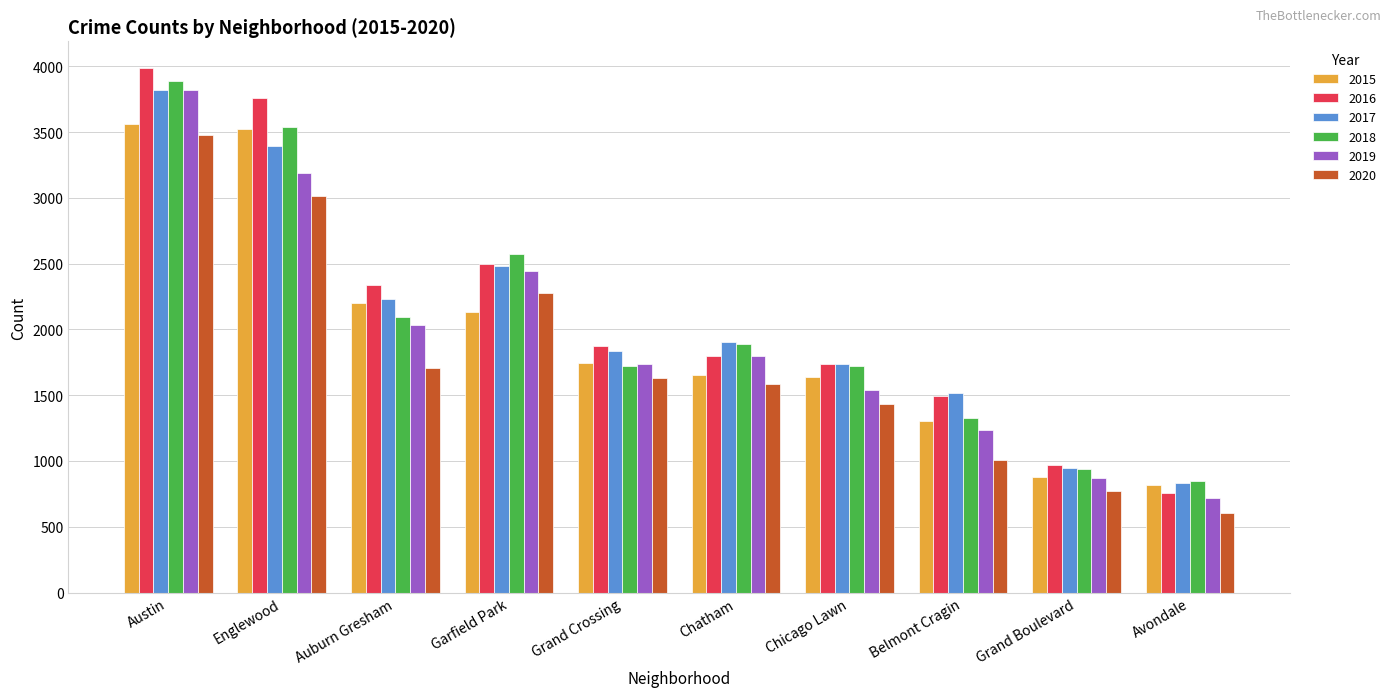

What are all the series names shown in the legend?

2015, 2016, 2017, 2018, 2019, 2020